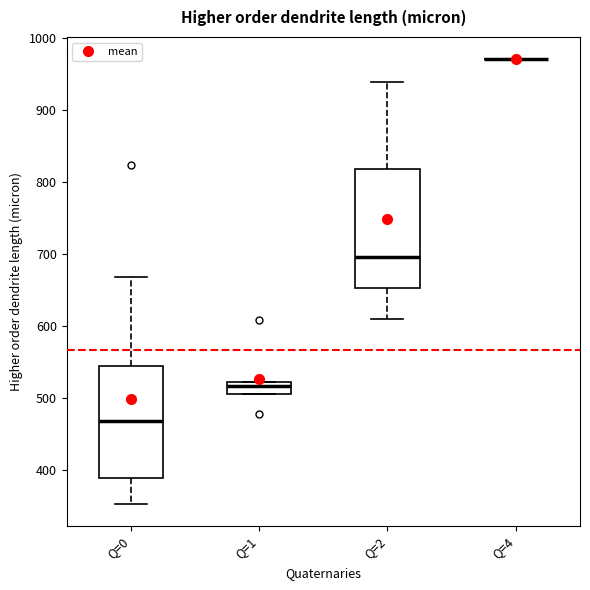

Where does the upper whisker of the box for Q=0 end on the y-axis? The values are not printed on the chart, so give them approximately, as read against the axis.

670